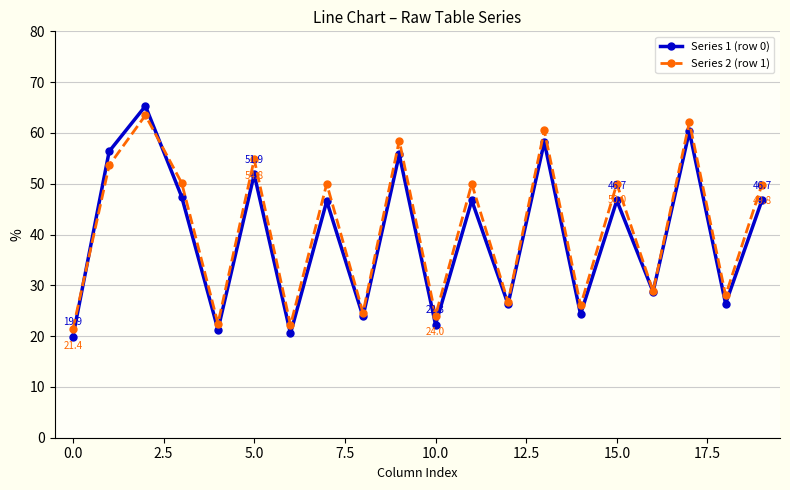

What is the smallest value displayed?

19.9